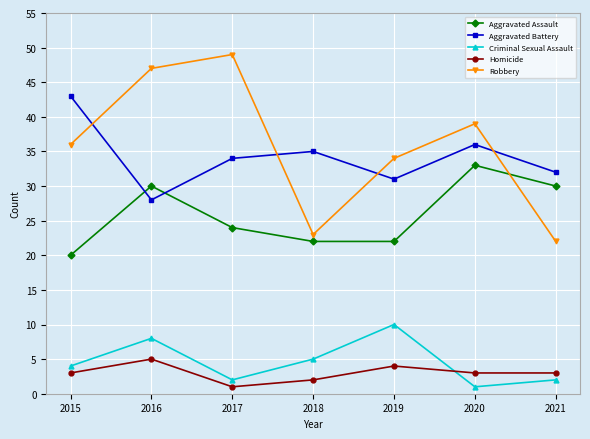

True or false: Homicide and Aggravated Battery cross at least once.

False